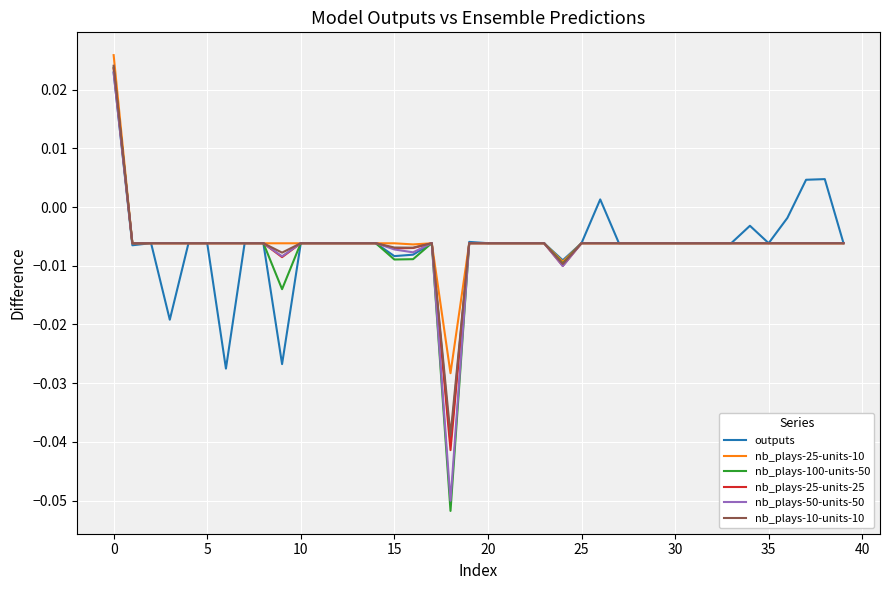

Which series has the largest range (max minus min)?

nb_plays-100-units-50